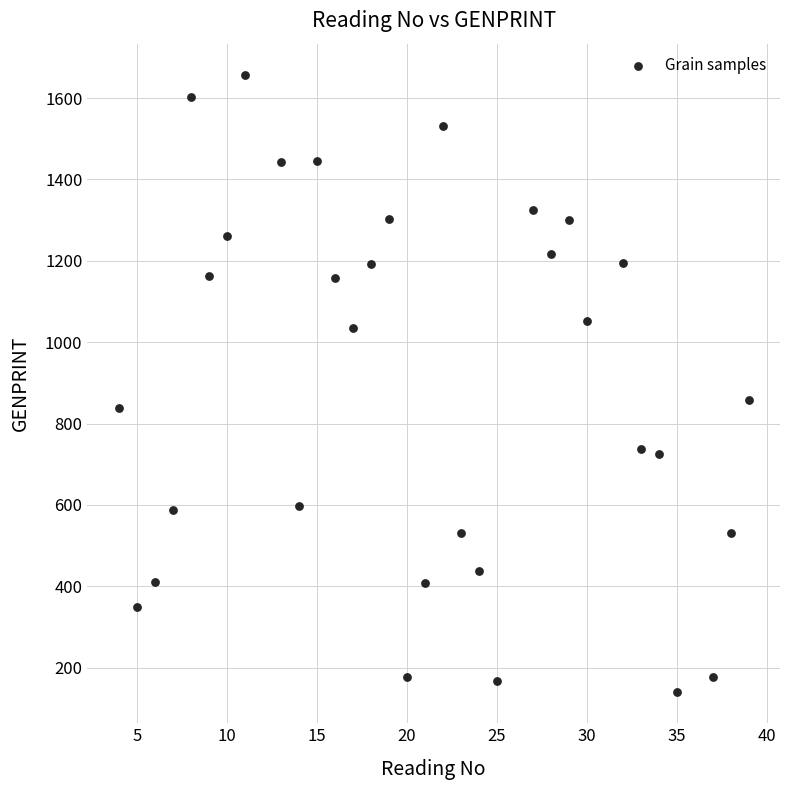

What is the range of X values (max minus min)?

35